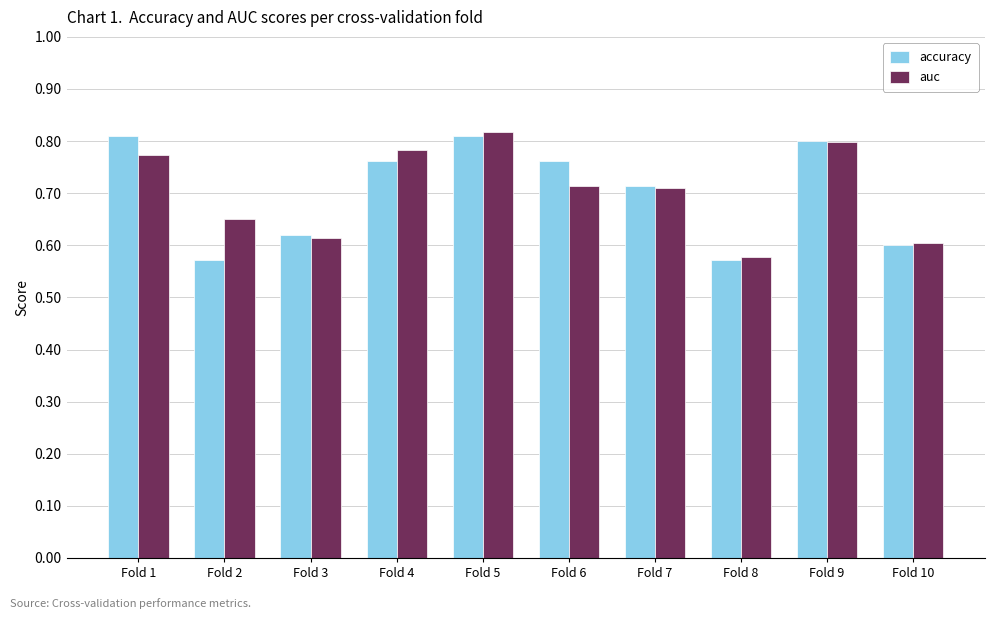

The value of auc at Fold 8 is 0.6. True or false?

True